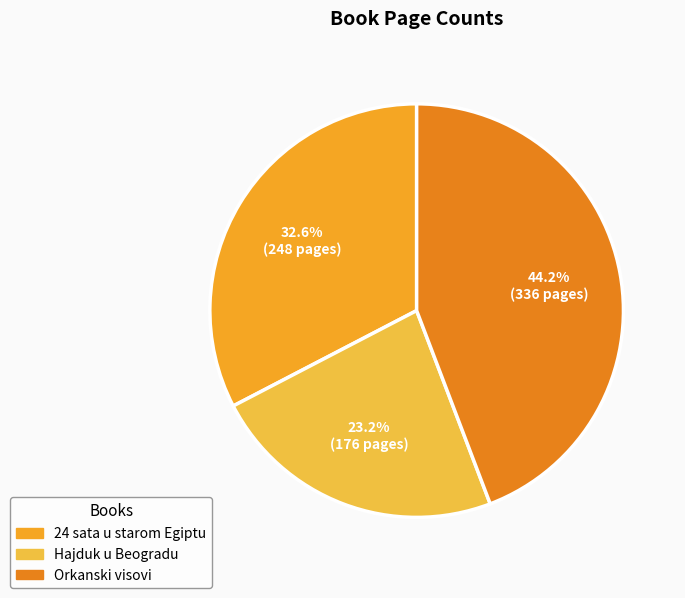

The Hajduk u Beogradu slice represents 23% of the pie. True or false?

True